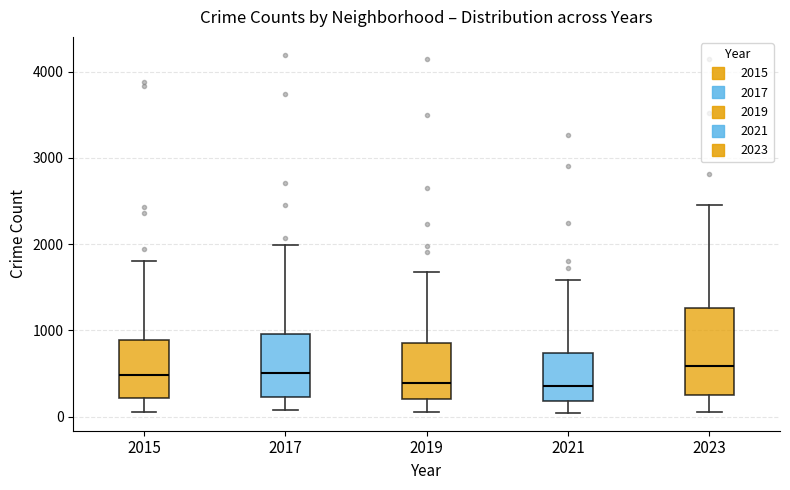

Reading left to right, read every box against the y-axis: the position of its median line, the range the box covers, and the ends of its whiskers. The values are not printed on the chart, so give them approximately, as read against the axis.

2015: median 500, box 200 to 900, whiskers 100 to 1800
2017: median 500, box 200 to 1000, whiskers 100 to 2000
2019: median 400, box 200 to 900, whiskers 100 to 1700
2021: median 400, box 200 to 700, whiskers 0 to 1600
2023: median 600, box 300 to 1300, whiskers 100 to 2400